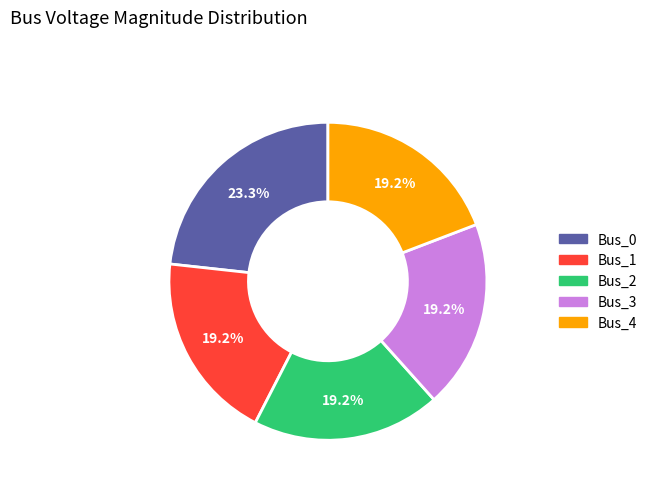

To the nearest percent, what is the combined percentage of Bus_0 and Bus_2?

42%